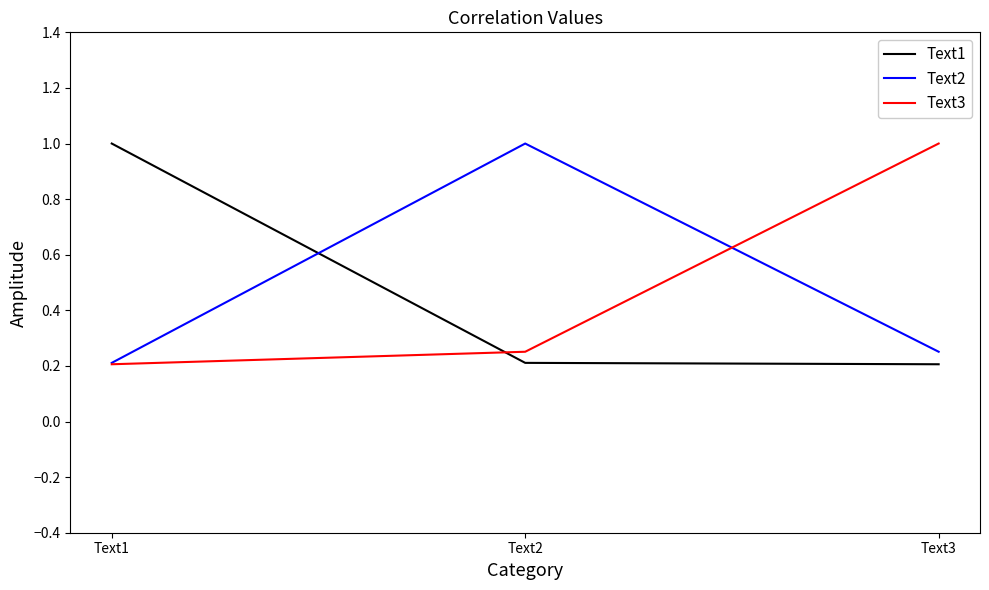

Is the value of Text3 at Text2 greater than the value of Text2 at Text2?

No